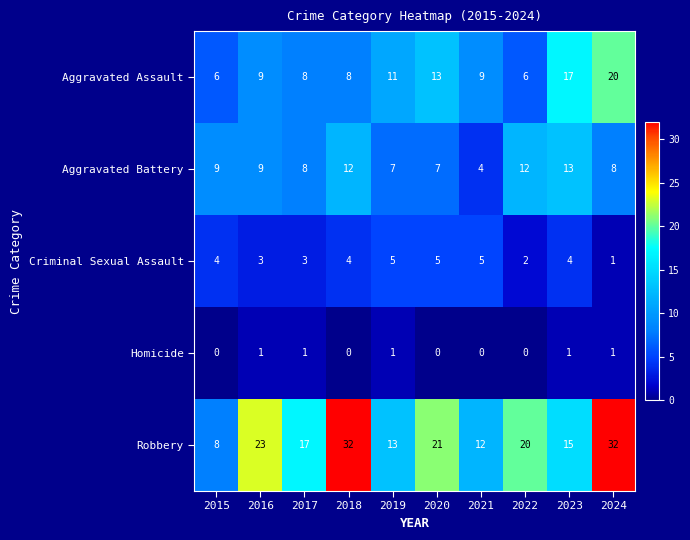

How many series are shown in this chart?

5